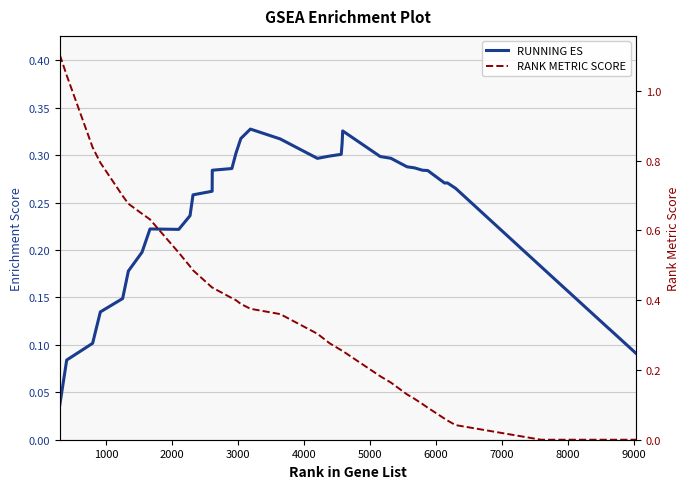

At how many categories does at least one series exceed 1?

2